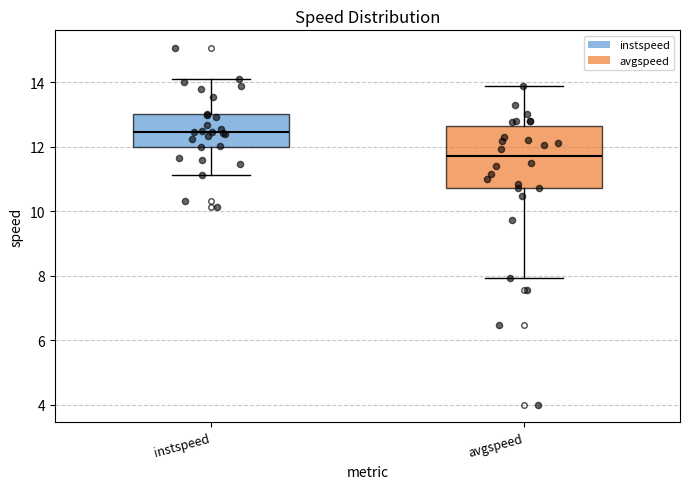

Reading left to right, transcribe this box plot: for each box, give where its median line is, the range the box spans, and where its two whiskers end, as read against the y-axis. The values are not printed on the chart, so give them approximately, as read against the axis.

instspeed: median 12.4, box 12.0 to 13.0, whiskers 11.2 to 14.0
avgspeed: median 11.8, box 10.8 to 12.6, whiskers 8.0 to 13.8